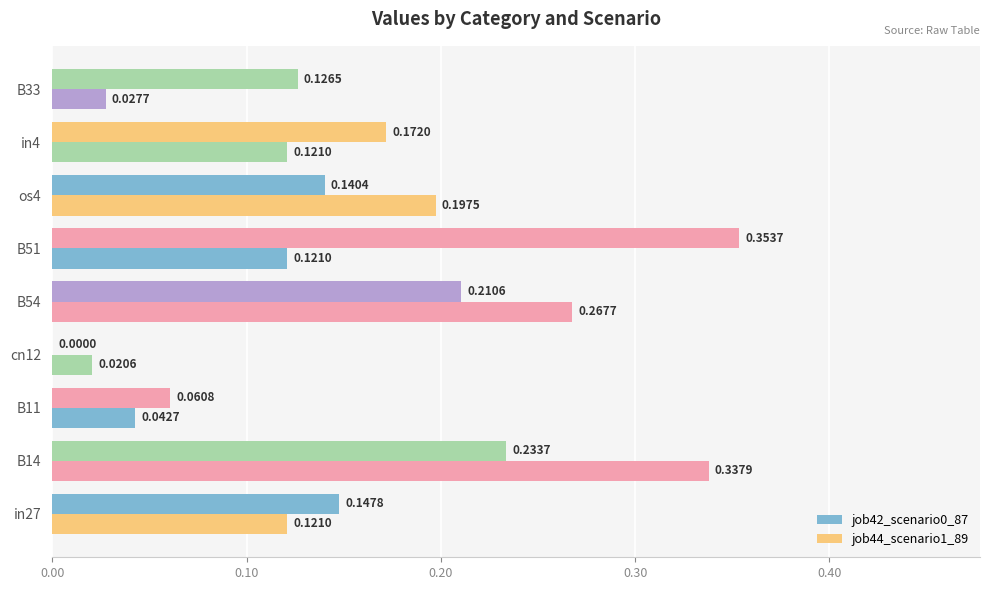

How many data points in job42_scenario0_87 are above 0?

8